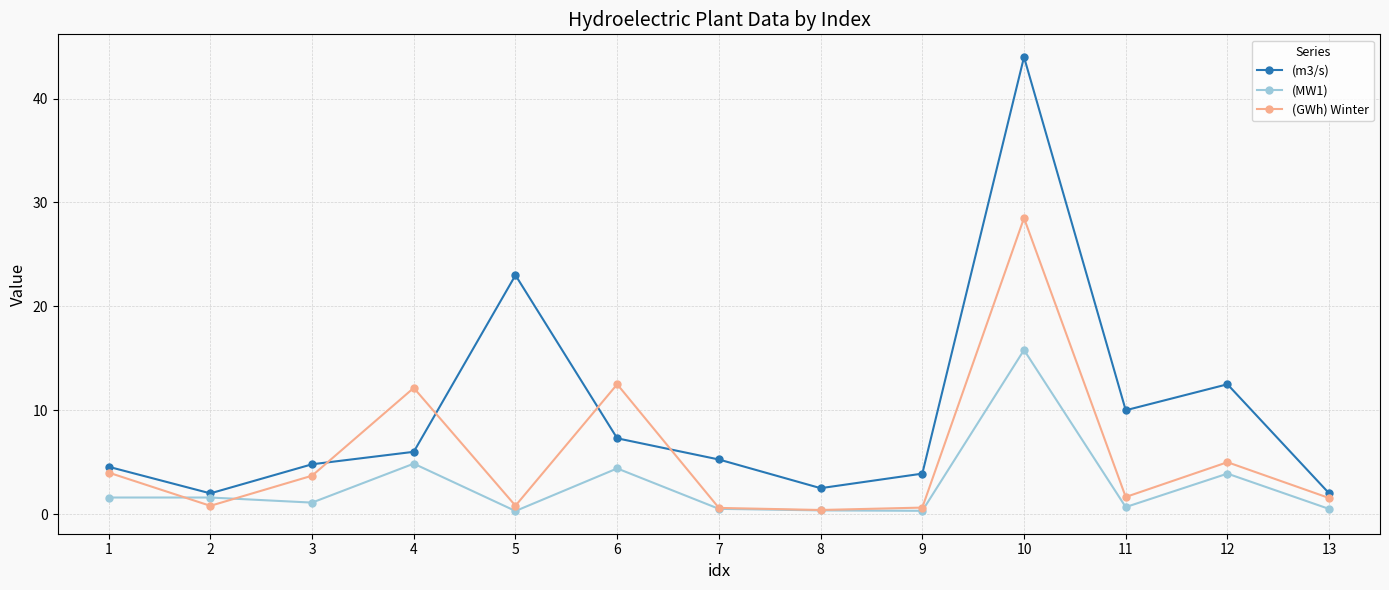

At 5, list the series in order from largest to smallest.

(m3/s), (GWh) Winter, (MW1)